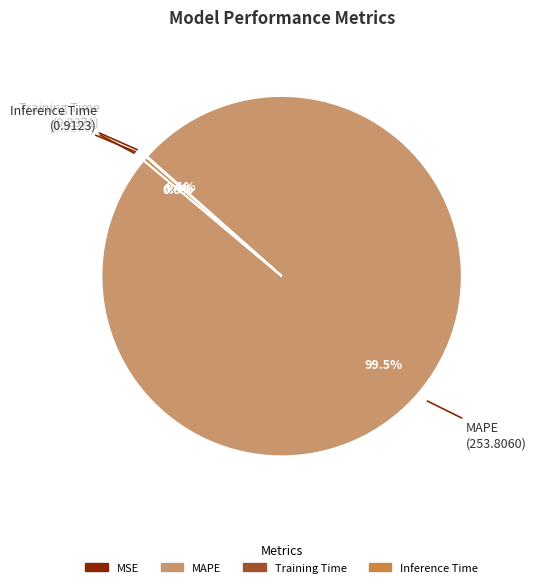

Which has a higher value, MAPE or Inference Time?

MAPE